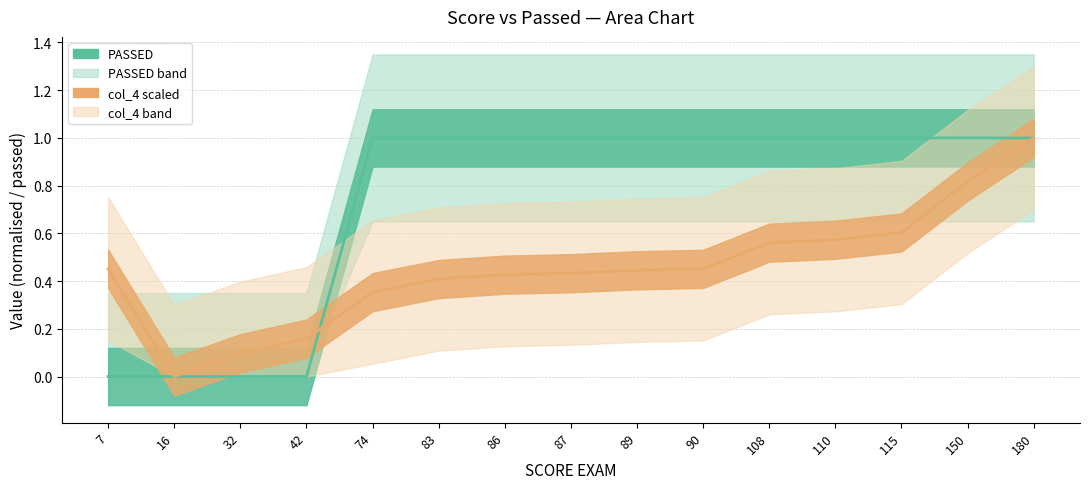

How many intersections are there between col_4 and PASSED?

1